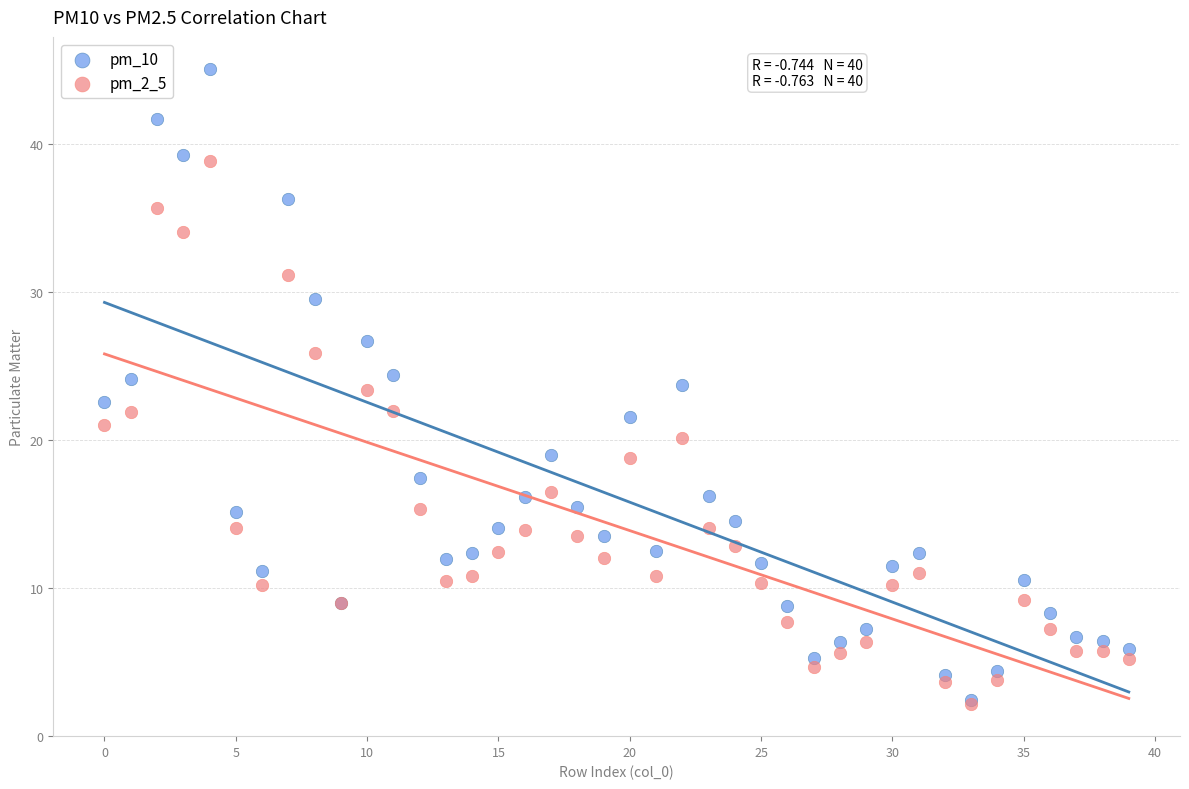

Which series reaches the maximum Y coordinate?

pm_10